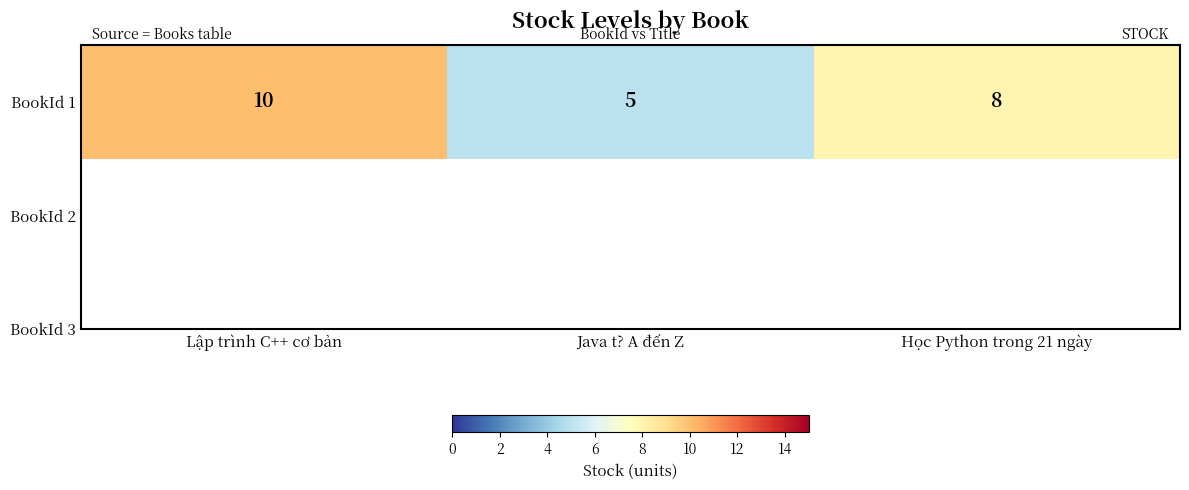

What is the average value?

8